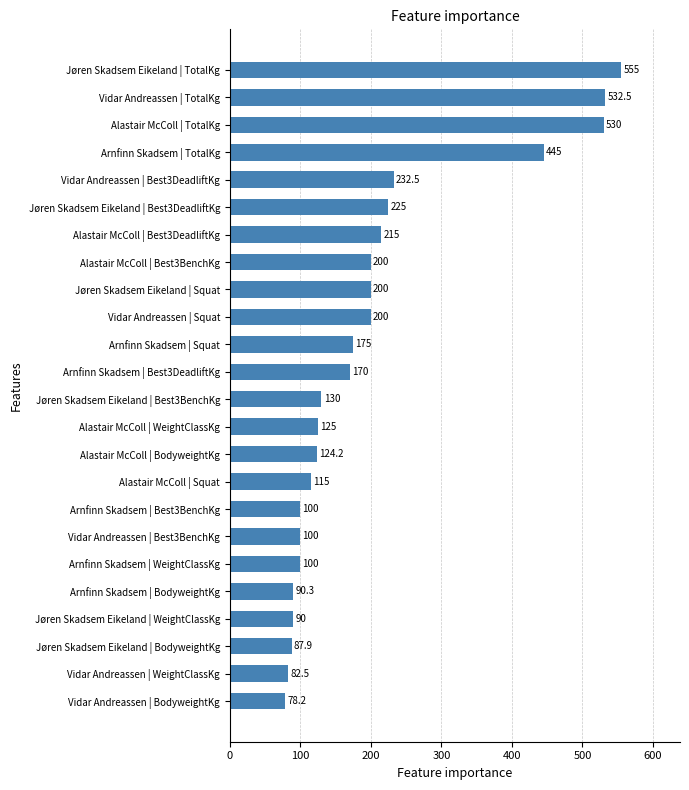

What is the sum of the values at Arnfinn Skadsem | Best3DeadliftKg and Jøren Skadsem Eikeland | Best3BenchKg?

300.0